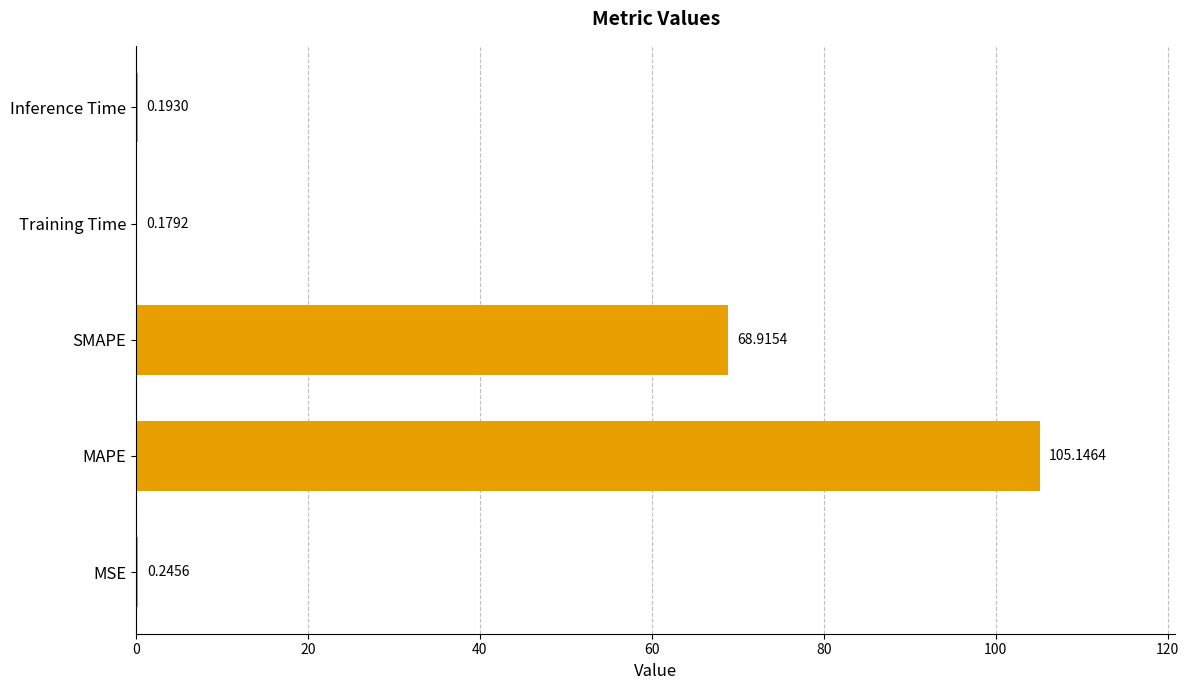

Which label corresponds to the largest value in the chart?

MAPE